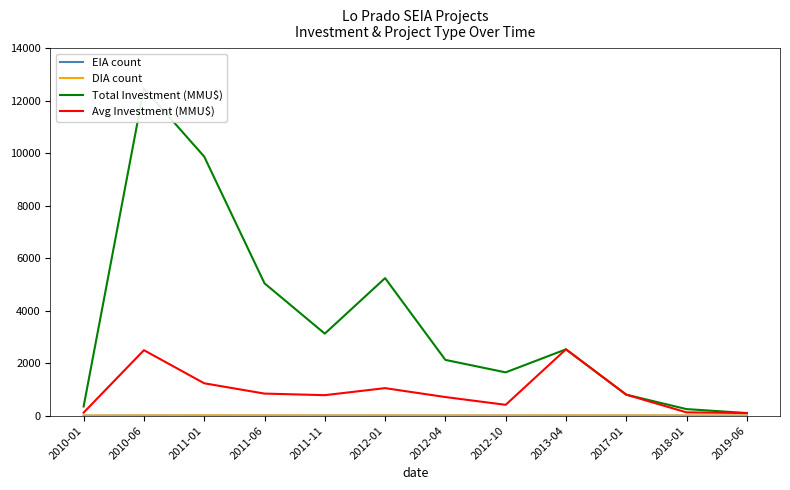

Which category has the highest value in the DIA count series?

2011-01